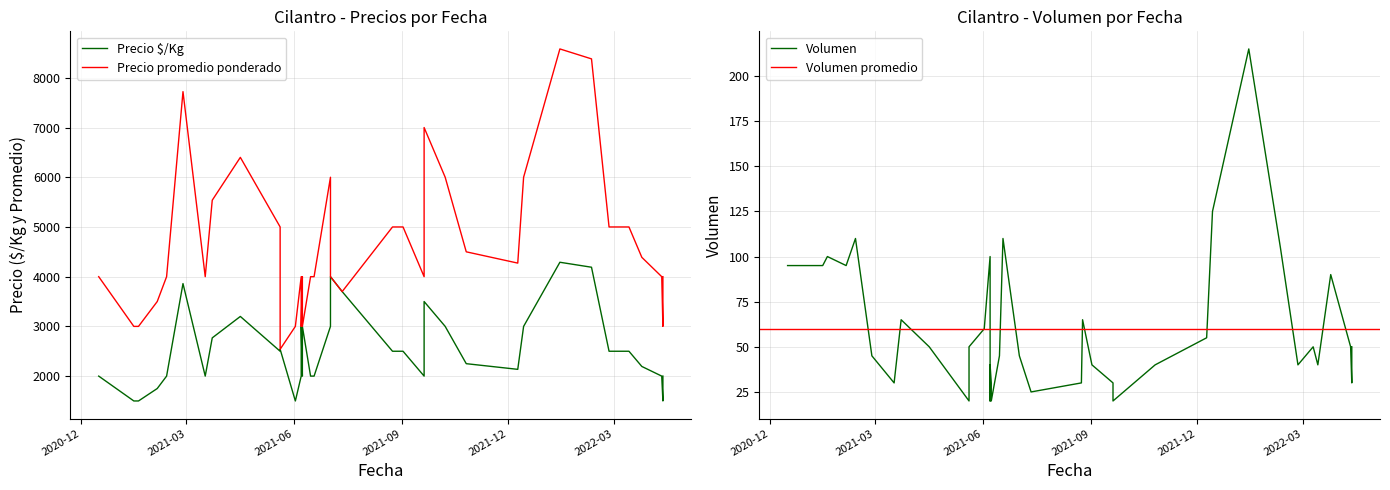

How many interior local peaks does the Precio $/Kg series have?

11